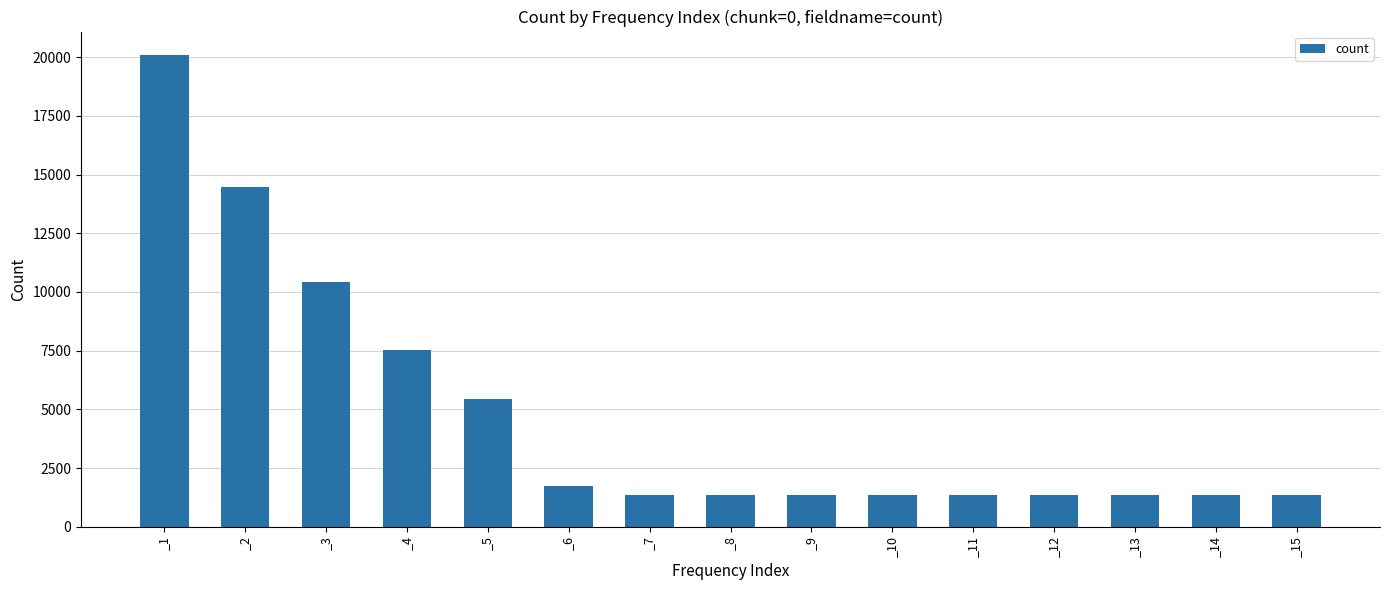

How many bars are there in total?

15